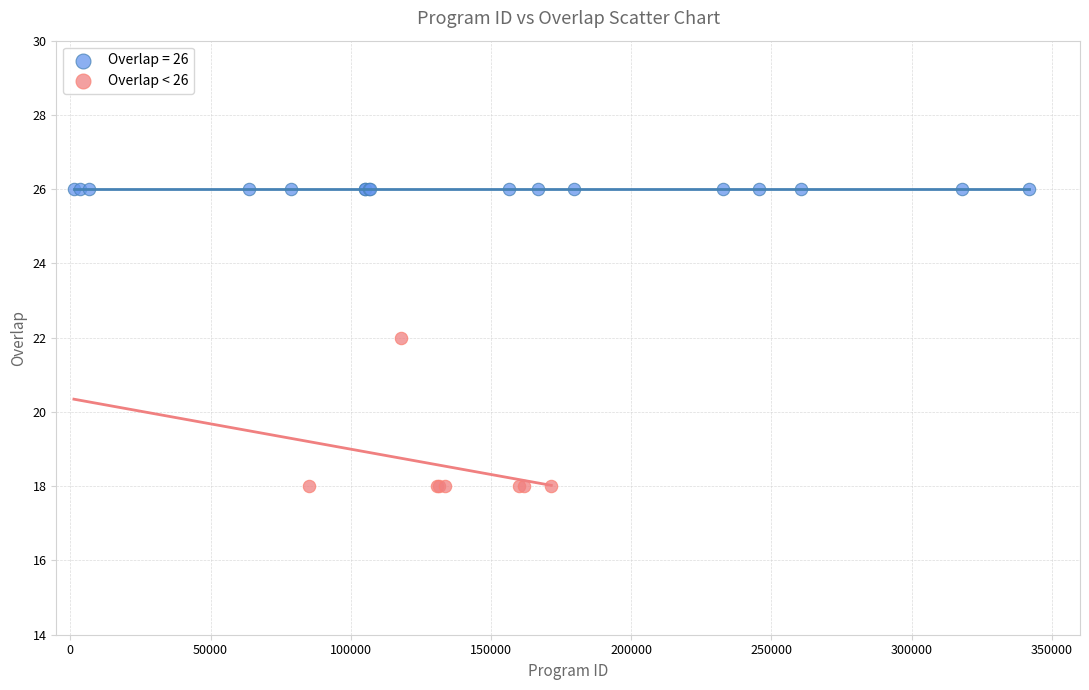

Which series reaches the maximum Y coordinate?

Overlap = 26